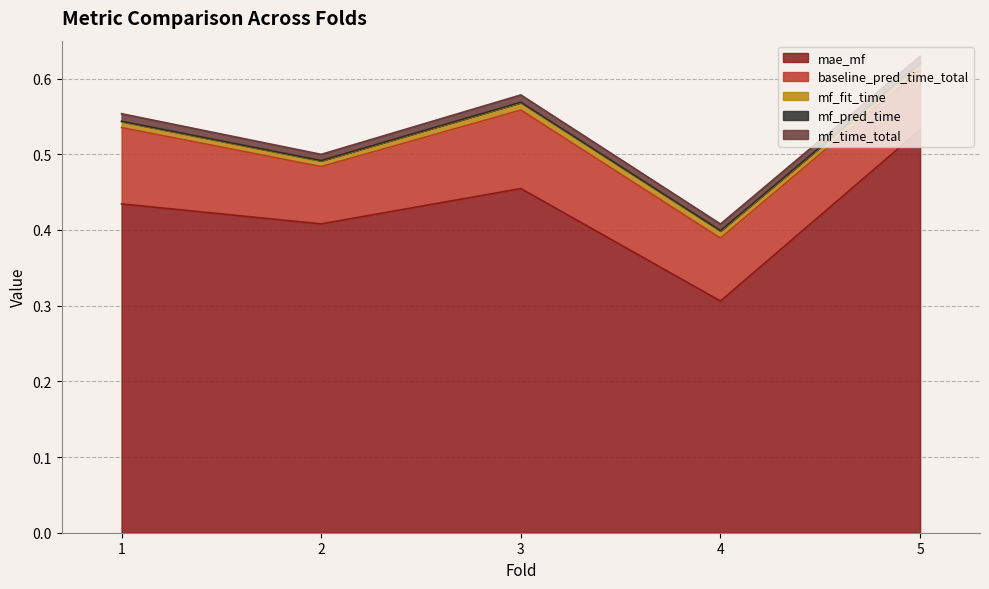

At which label does mae_mf reach its peak?

5